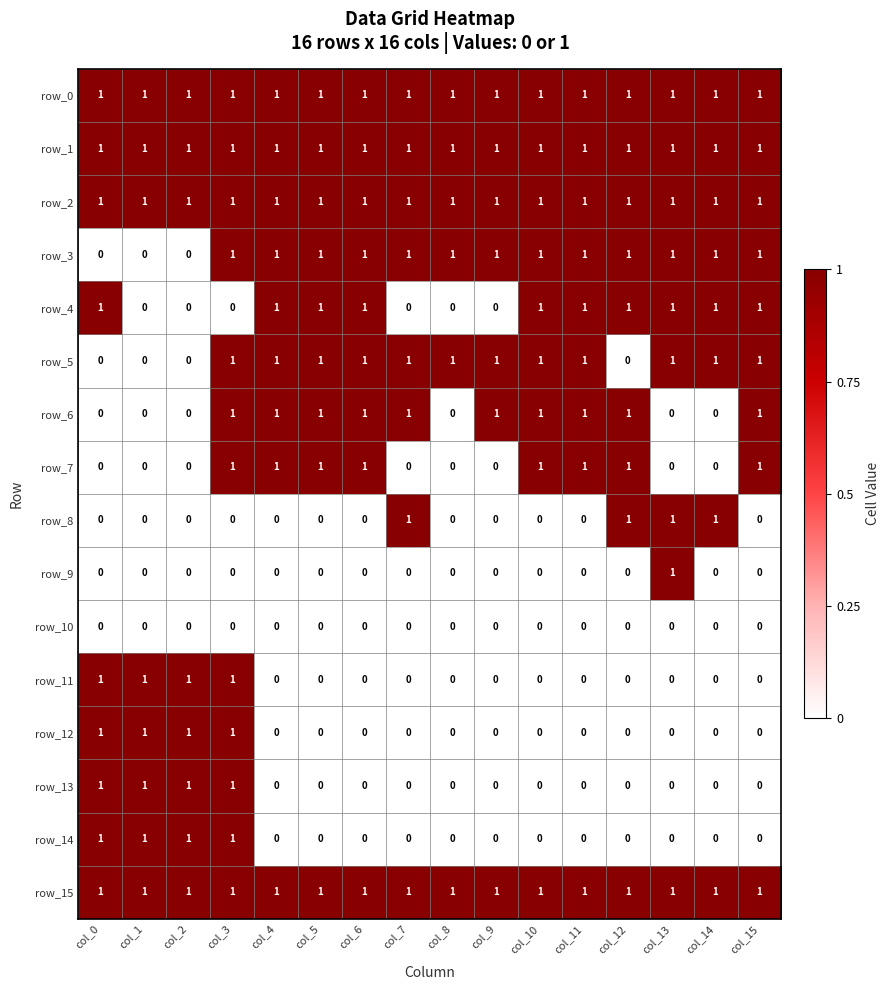

What is the spread (max minus min) of values at col_0?

1